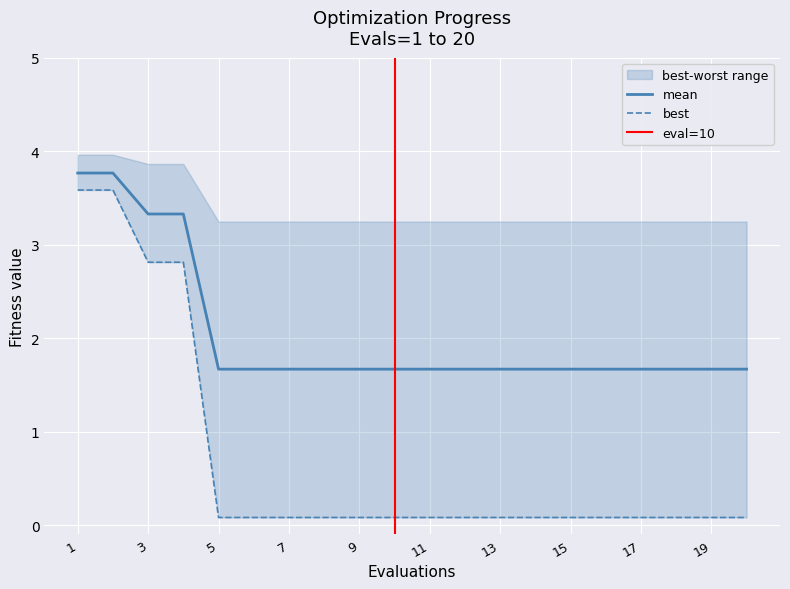

True or false: mean and best cross at least once.

False